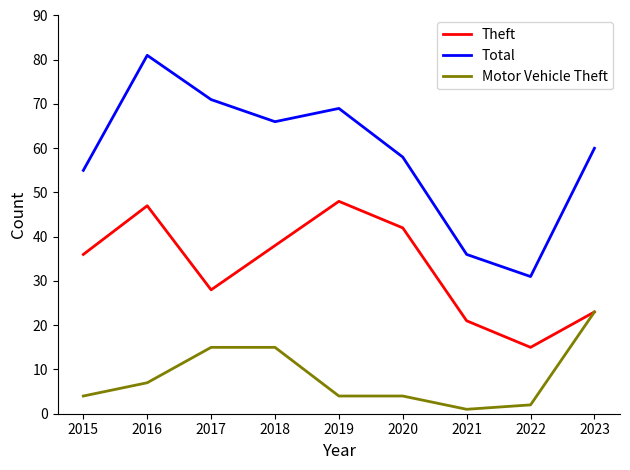

What is the sum of the Motor Vehicle Theft values at 2022 and 2018?

17